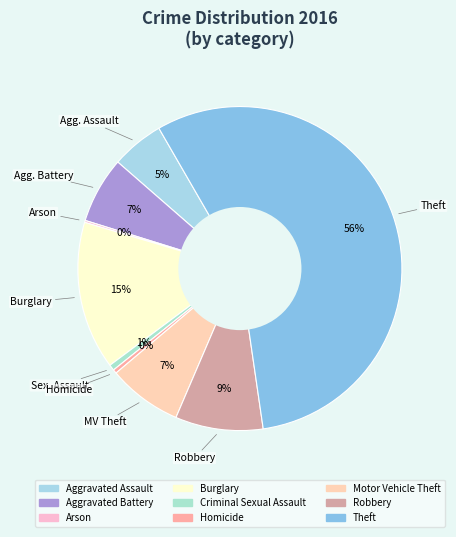

Count the number of slices in the pie.

9